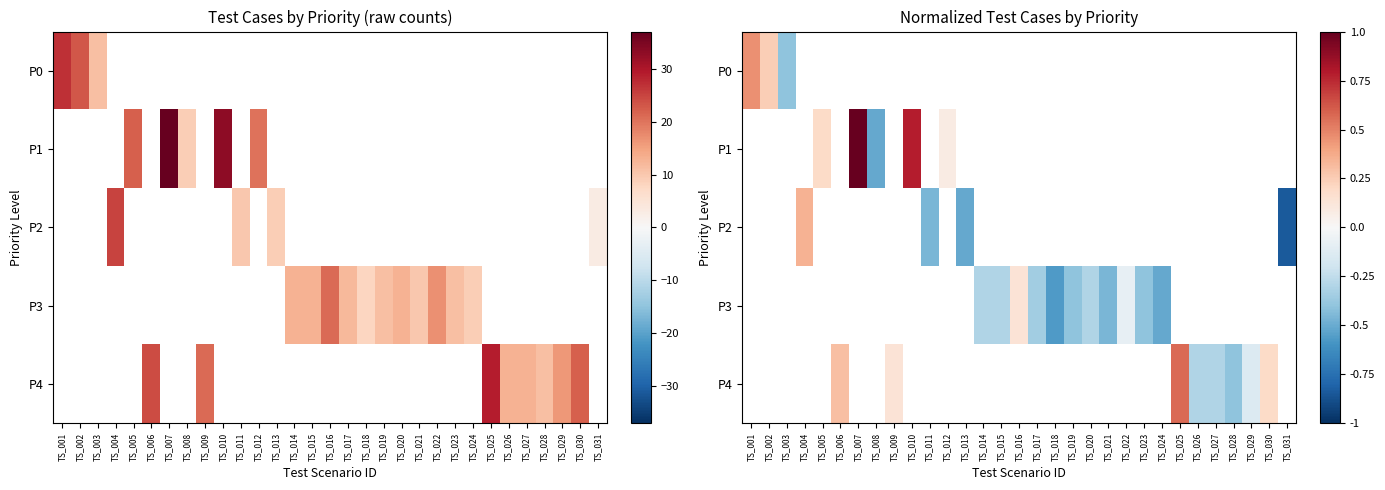

What is the smallest value displayed?

-0.8